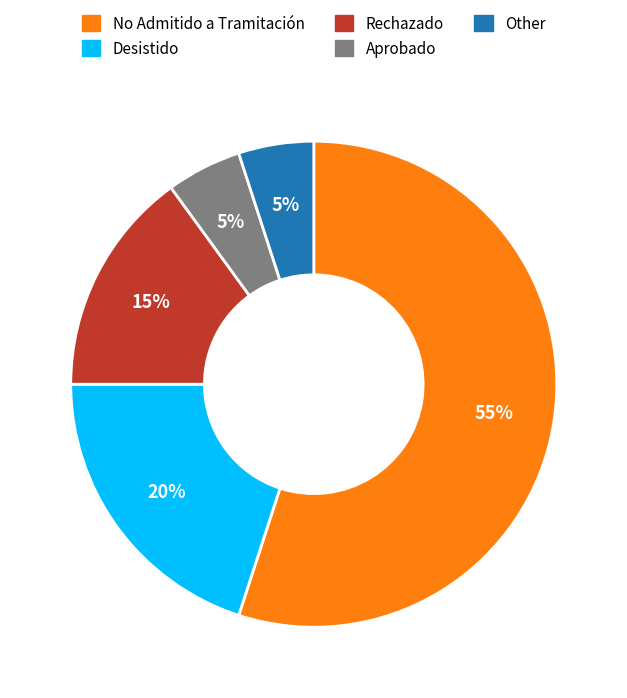

To the nearest percent, what portion does No Admitido a Tramitación represent?

55%